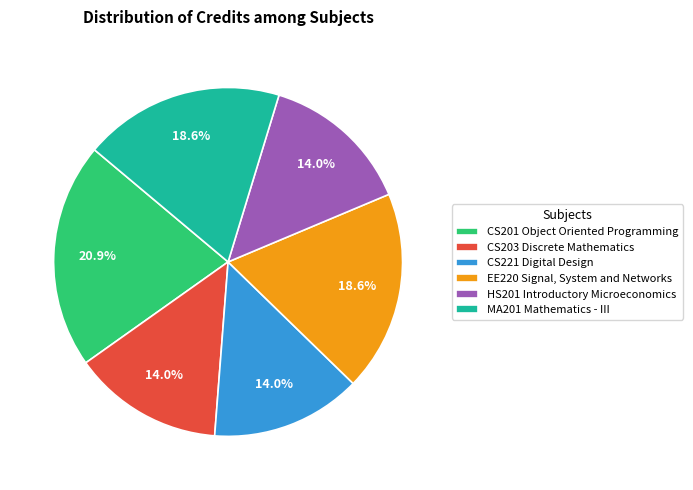

To the nearest percent, what is the average slice percentage?

17%